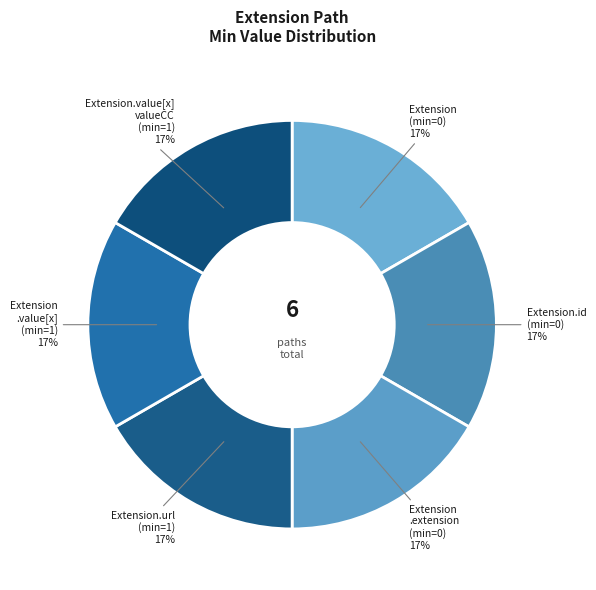

To the nearest percent, what portion does Extension.id (min=0) represent?

17%